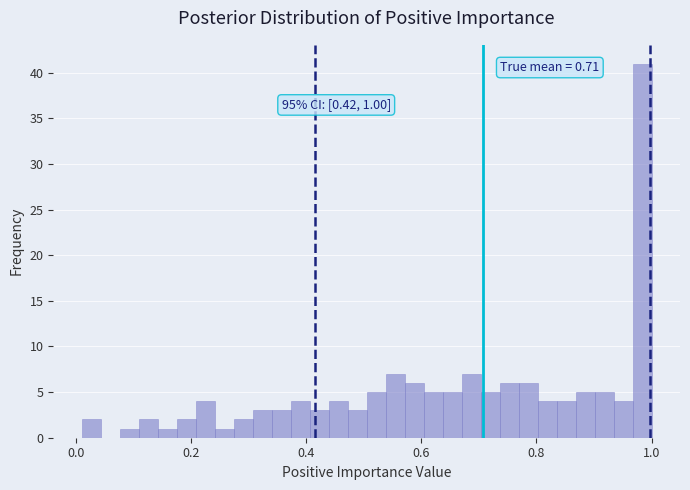

Around what value on the x-axis is the tallest bar? Give the approximate position of its centre, as read against the axis.

0.98